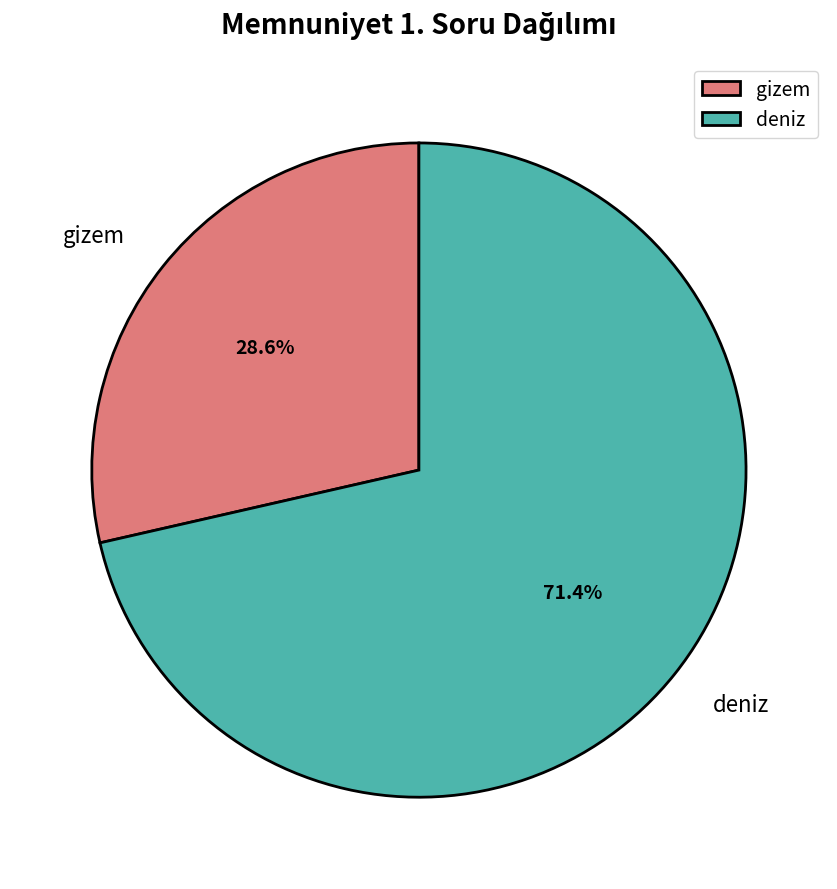

Which slice represents more than half of the pie?

deniz